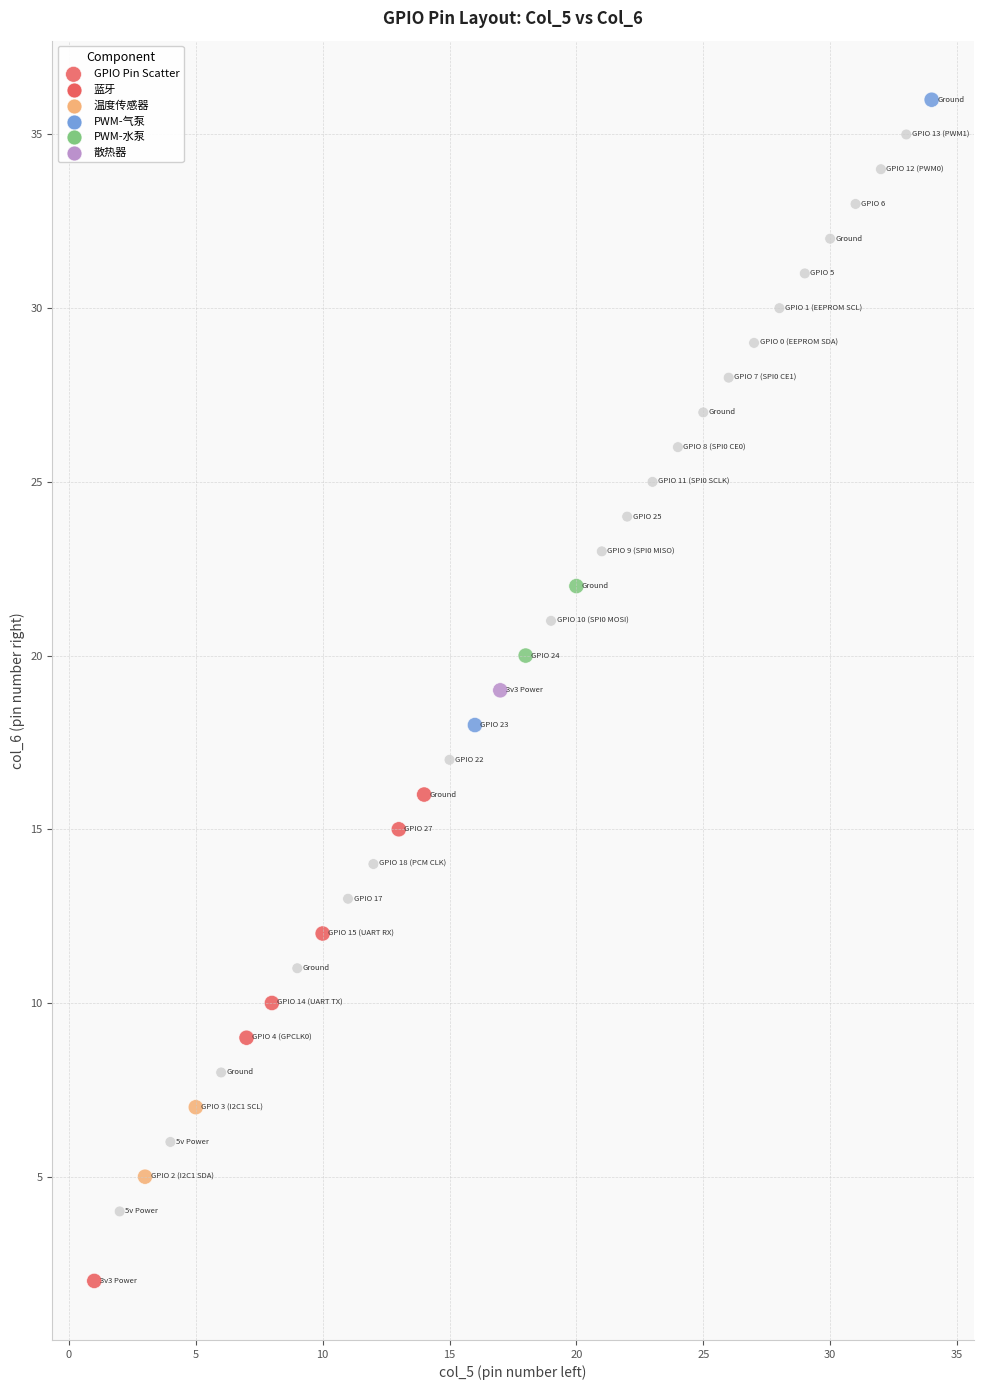

What is the range of X values (max minus min)?

33